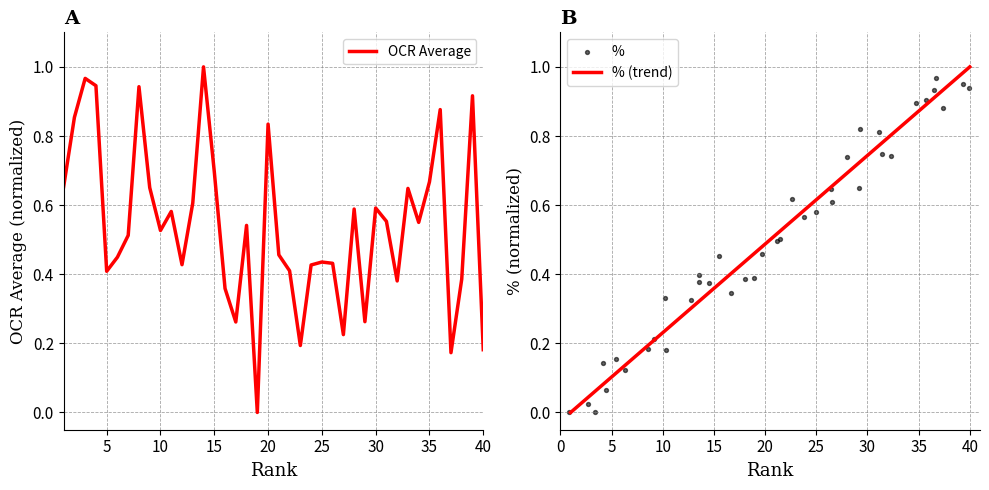

Is the value of % at 28 greater than the value of OCR Average at 18?

Yes